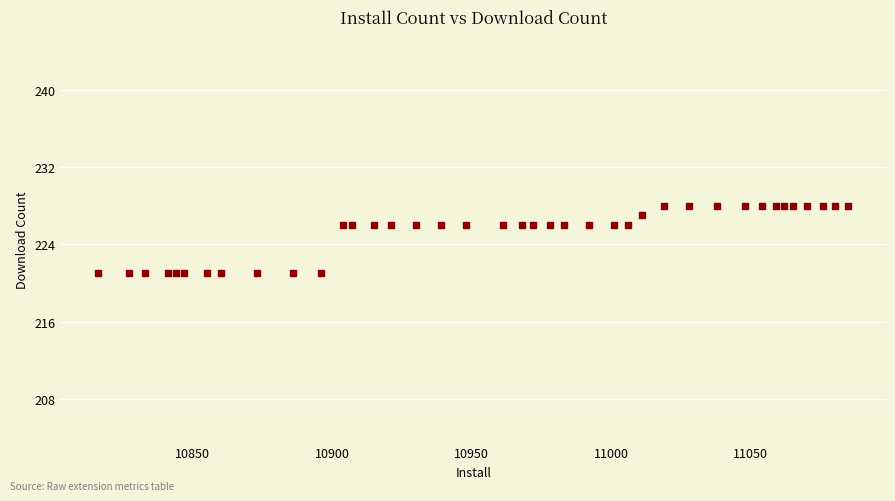

What is the range of X values (max minus min)?

269